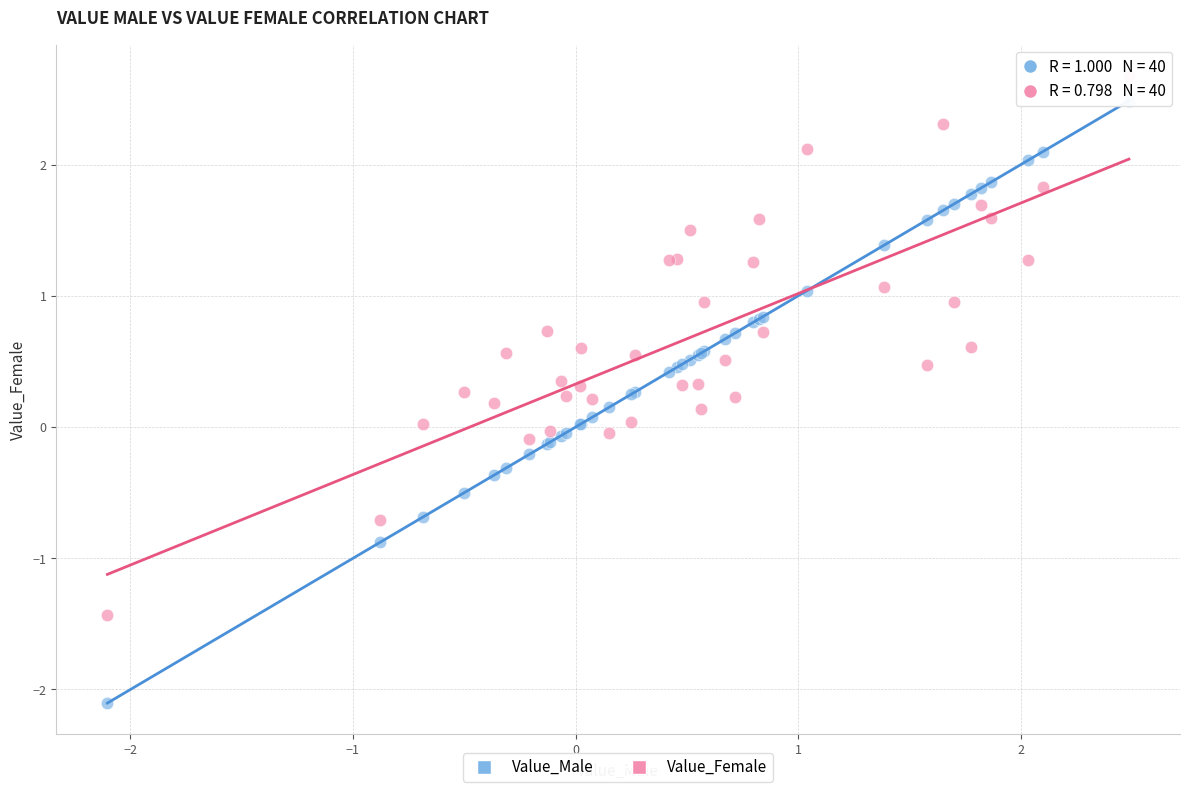

Which series has the widest spread of Y values?

Value_Male